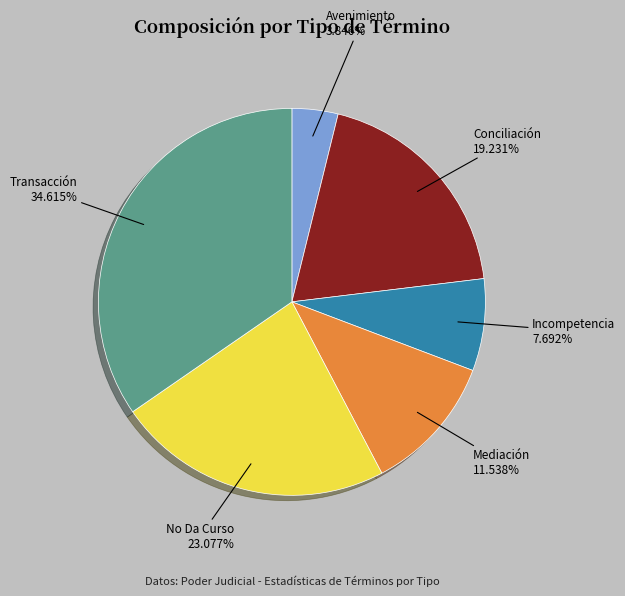

Is there a majority slice in this chart?

No